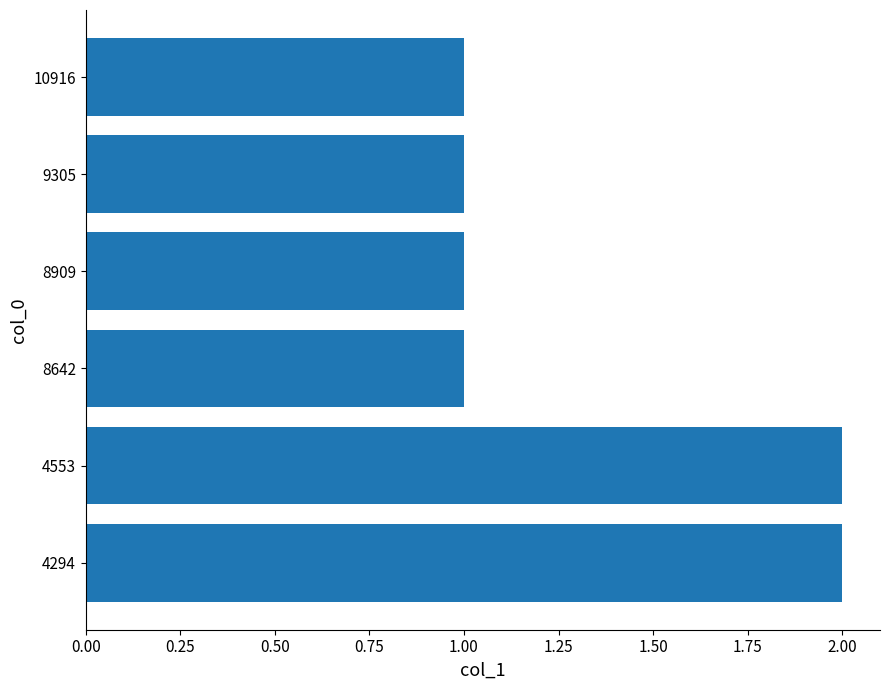

What is the sum of the values at 4294 and 8642?

3